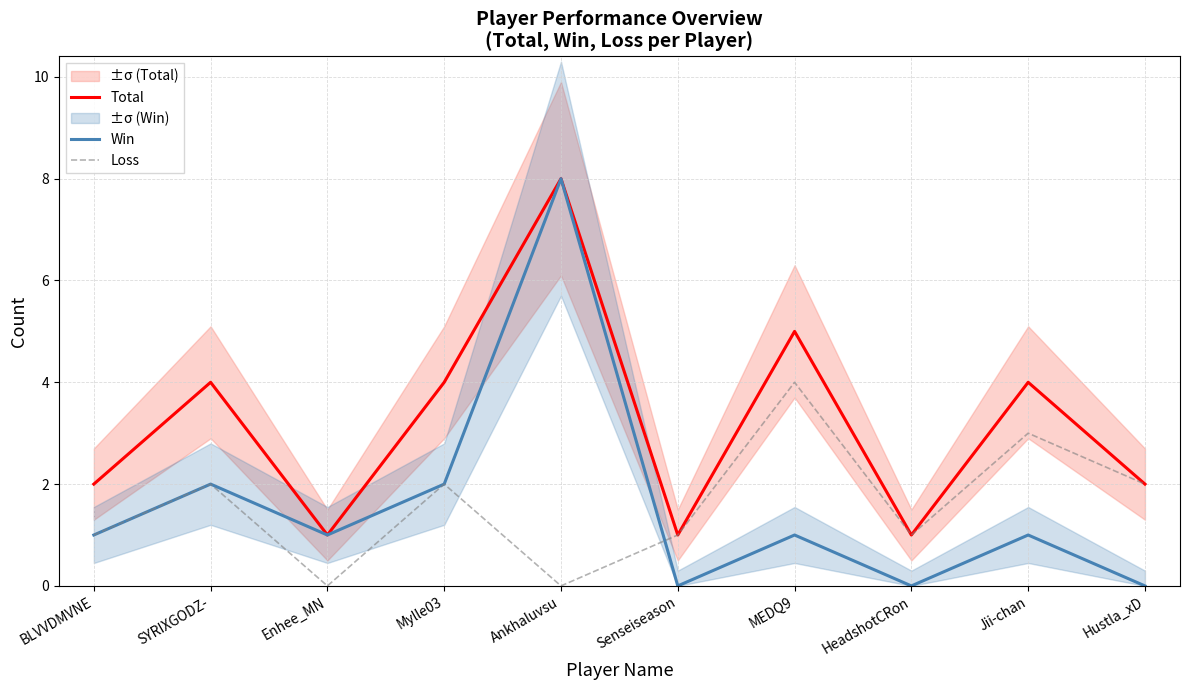

Which series has the largest total across all categories?

Total